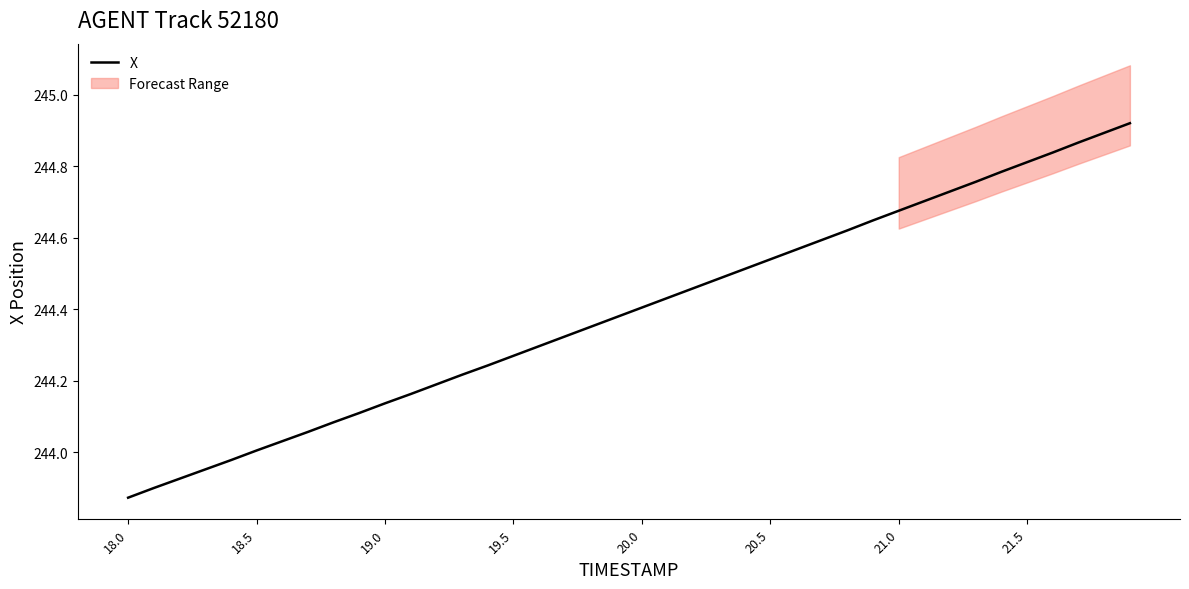

At which label does X reach its minimum?

18.0